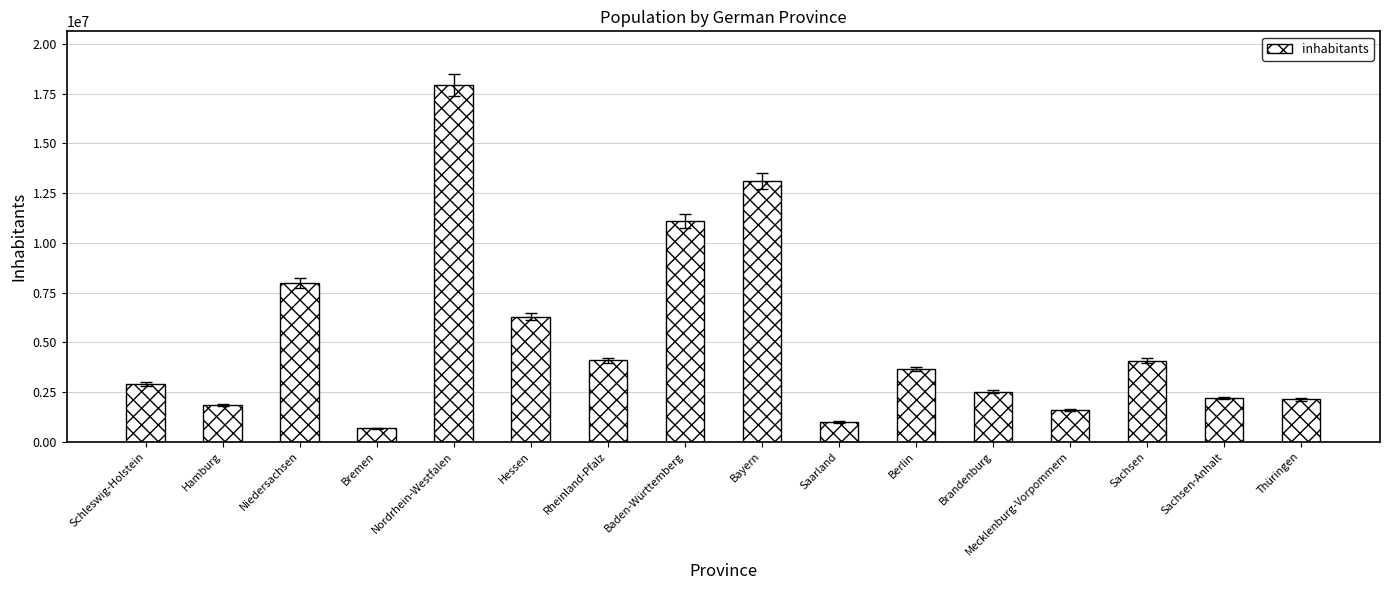

What is the change in value from Mecklenburg-Vorpommern to Thüringen?

+525240